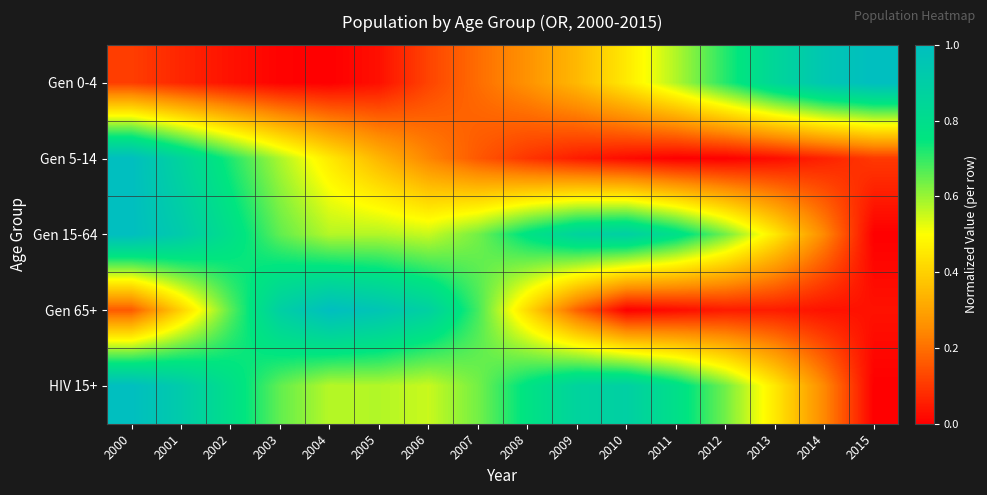

Which label corresponds to the largest value in the chart?

2015